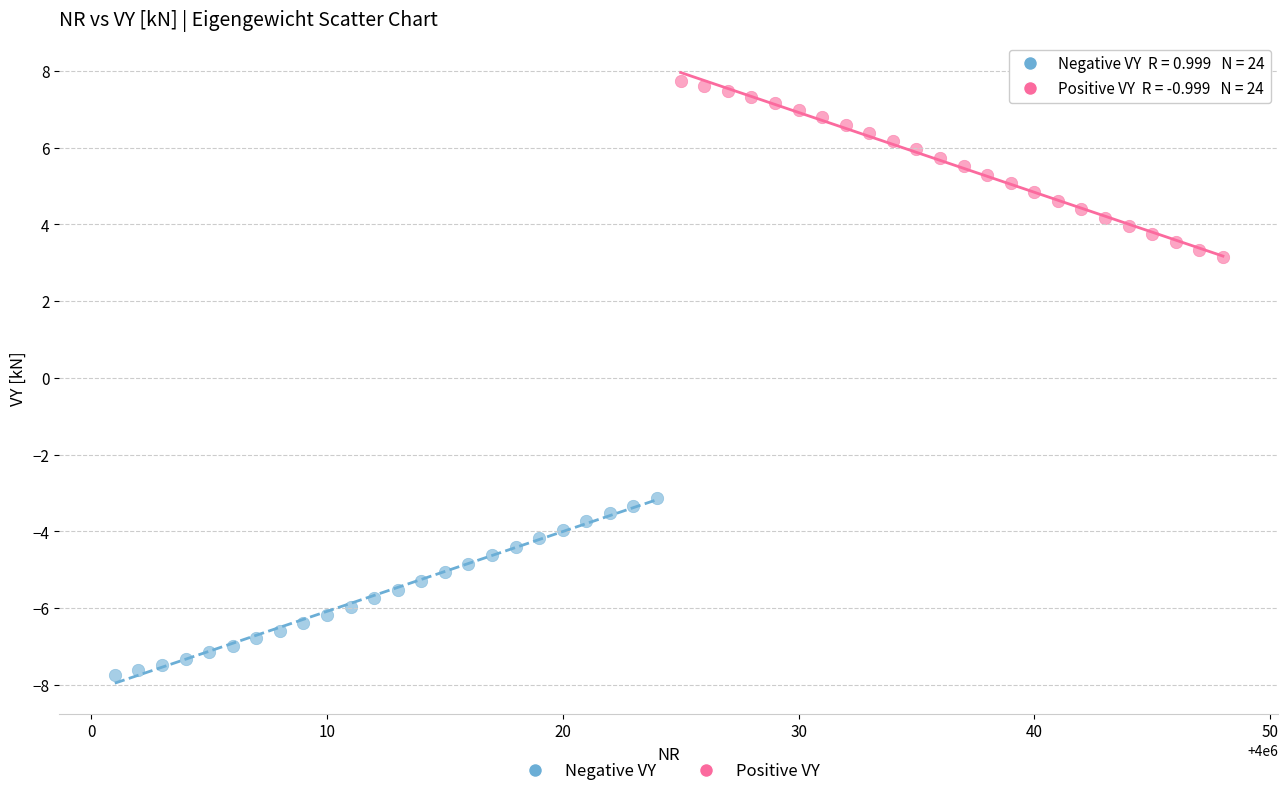

Which series reaches the minimum Y coordinate?

Negative VY